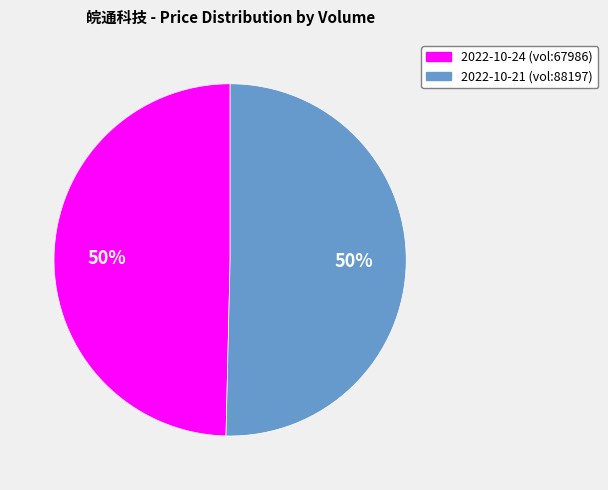

To the nearest percent, what is the average slice percentage?

50%